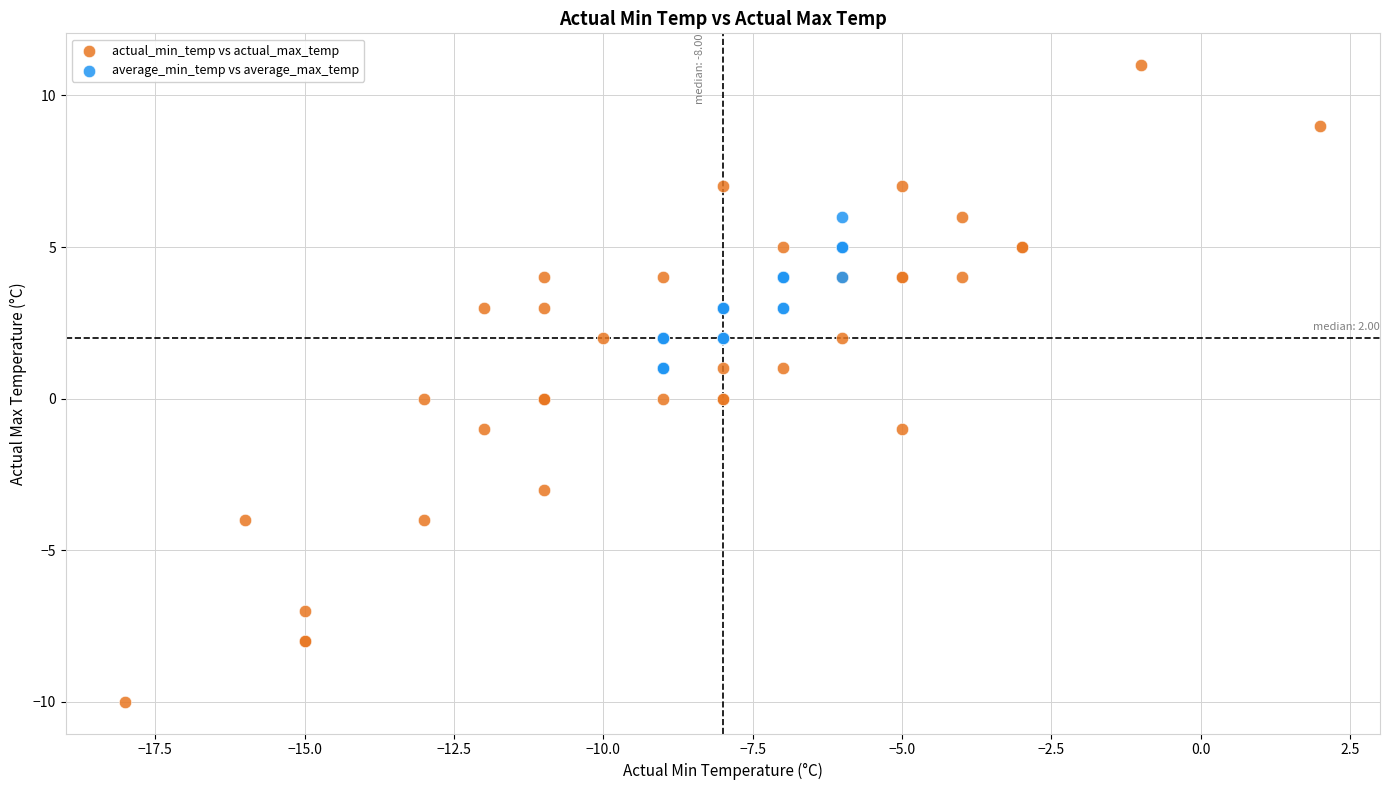

What are all the series names shown in the legend?

actual_min_temp vs actual_max_temp, average_min_temp vs average_max_temp